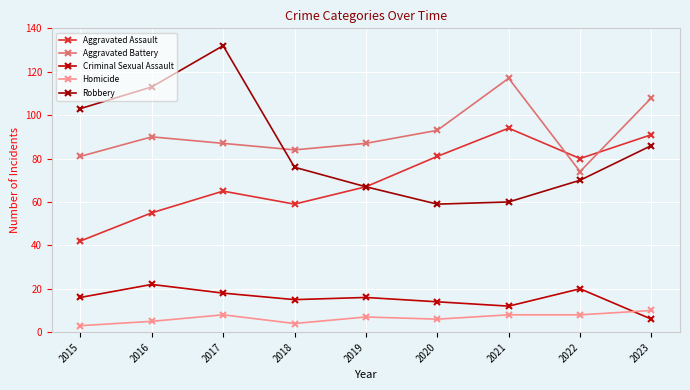

How many lines are shown in the chart?

5